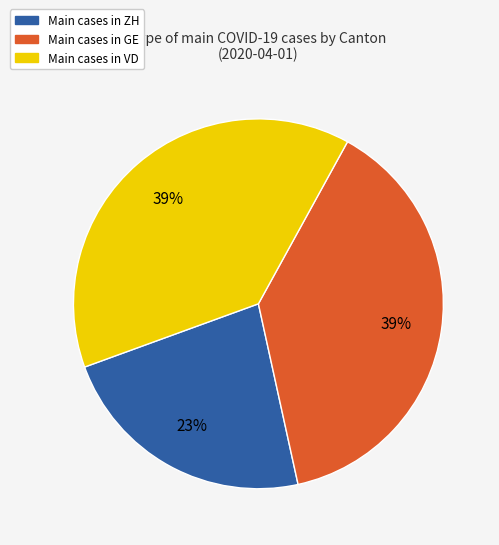

To the nearest percent, what is the average slice percentage?

33%